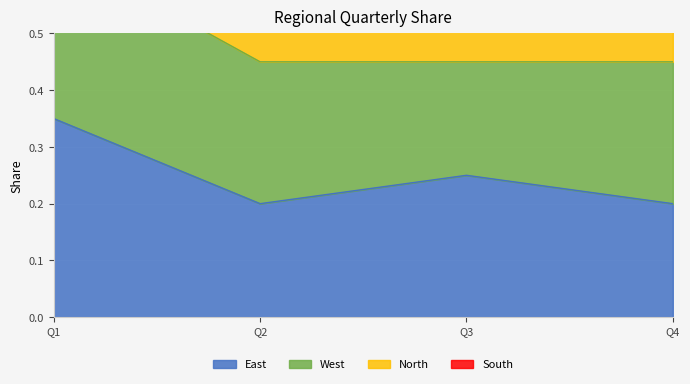

At which category does the chart reach its peak across all series?

Q1